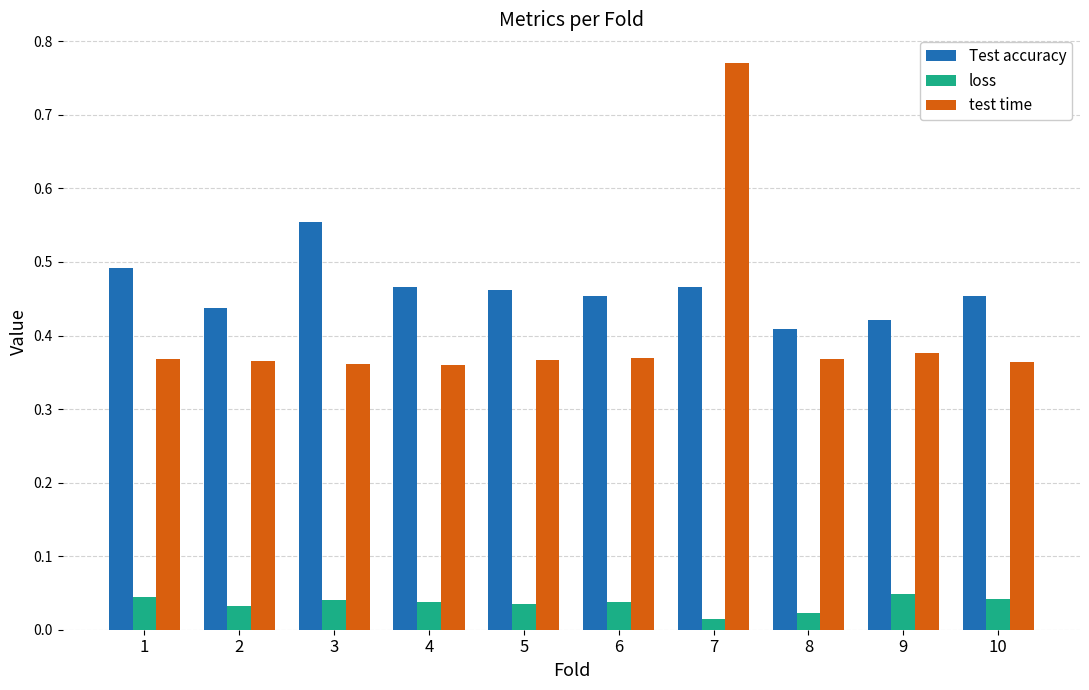

At which label does Test accuracy reach its peak?

3